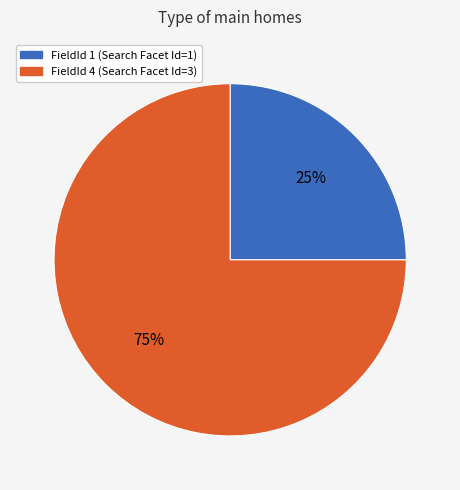

To the nearest percent, what is the average slice percentage?

50%